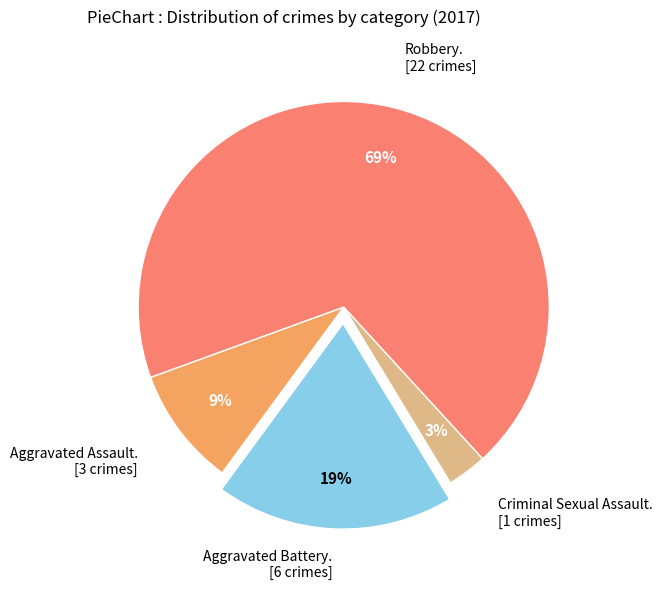

How many segments does this pie chart have?

4